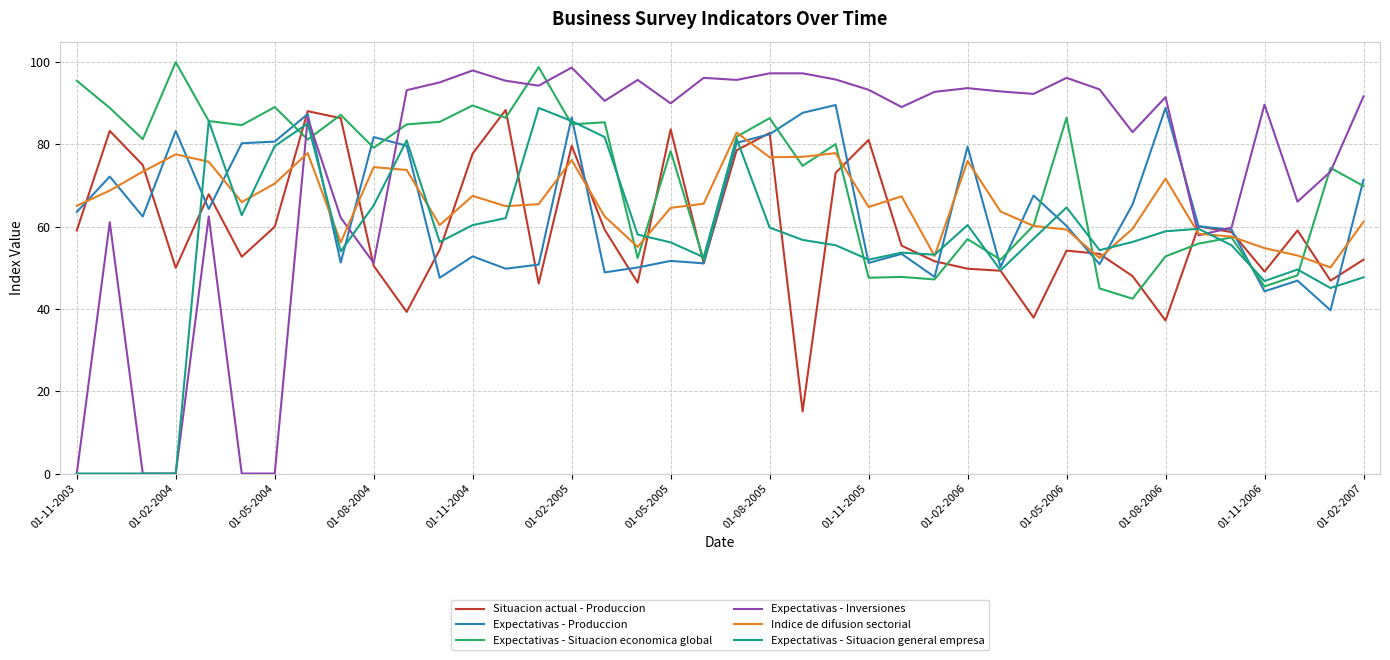

What is the average value of the Expectativas - Situacion general empresa series?

55.8